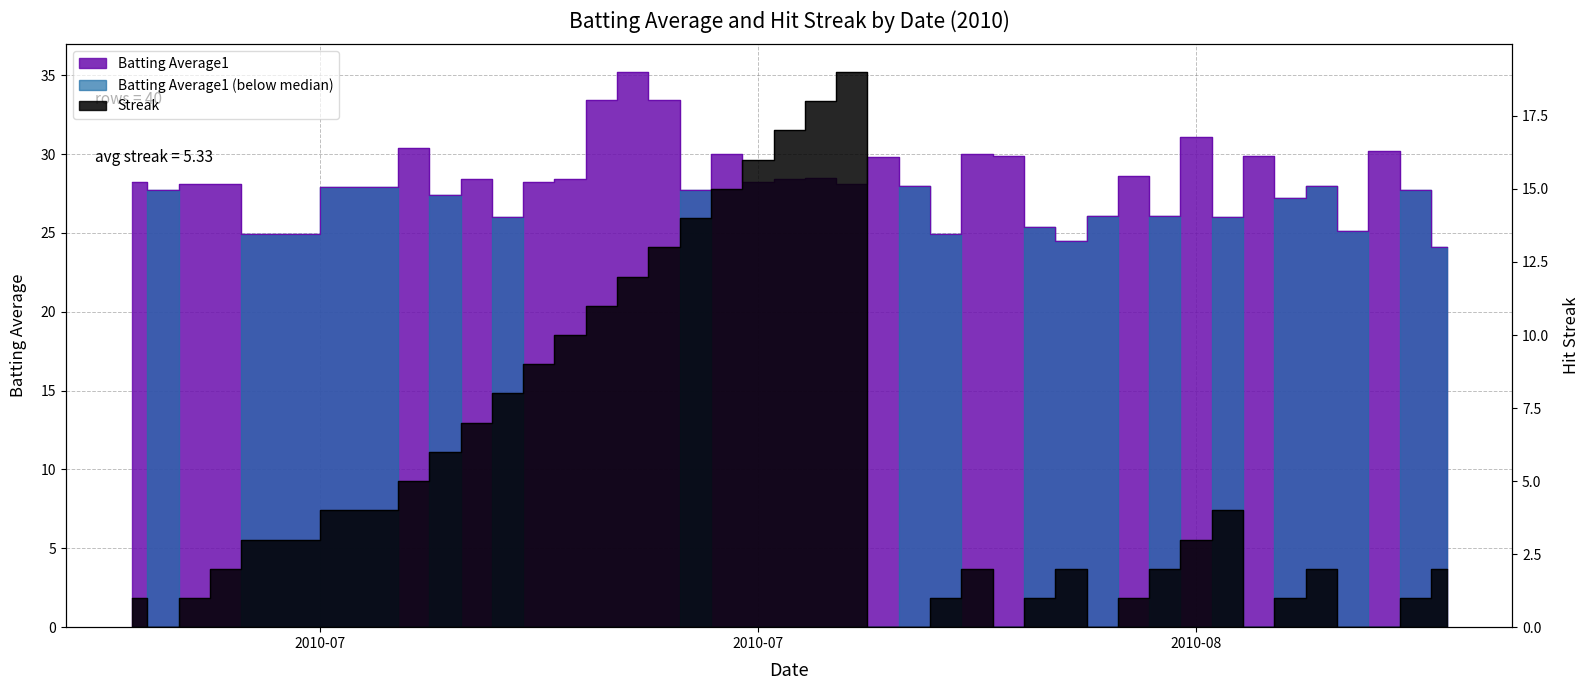

Reading left to right, what are all the values shown in this chart?

Batting Average1: 28.2	27.7	28.1	28.1	24.9	27.9	30.4	27.4	28.4	26.0	28.2	28.4	33.4	35.2	33.4	27.7	30.0	28.2	28.4	28.5	28.1	29.8	28.0	24.9	30.0	29.9	25.4	24.5	26.1	28.6	26.1	31.1	26.0	29.9	27.2	28.0	25.1	30.2	27.7	24.1
Streak: 1.0	0.0	1.0	2.0	3.0	4.0	5.0	6.0	7.0	8.0	9.0	10.0	11.0	12.0	13.0	14.0	15.0	16.0	17.0	18.0	19.0	0.0	0.0	1.0	2.0	0.0	1.0	2.0	0.0	1.0	2.0	3.0	4.0	0.0	1.0	2.0	0.0	0.0	1.0	2.0